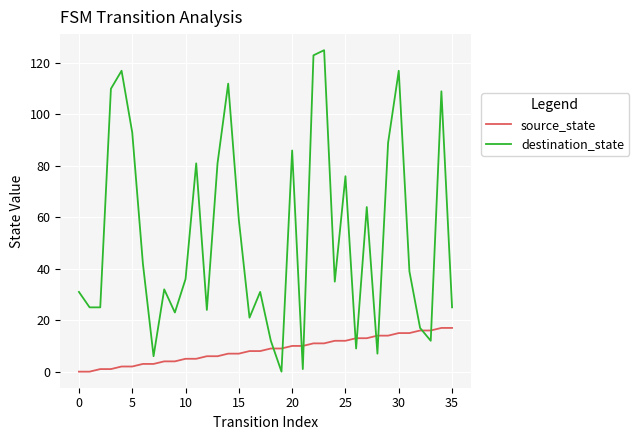

How many lines are shown in the chart?

2